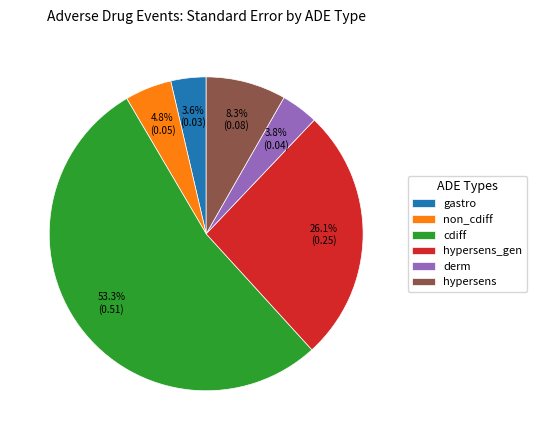

How many segments does this pie chart have?

6